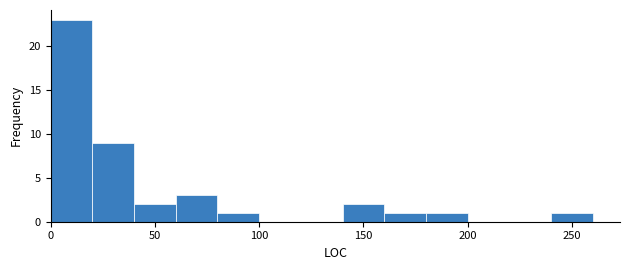

Reading left to right, transcribe this chart: for each bar, give the range it covers on the x-axis and its height. The values are not printed on the chart, so give them approximately, as read against the axis.

0 to 20: 23
20 to 40: 9
40 to 60: 2
60 to 80: 3
80 to 100: 1
100 to 120: 0
120 to 140: 0
140 to 160: 2
160 to 180: 1
180 to 200: 1
200 to 220: 0
220 to 240: 0
240 to 260: 1